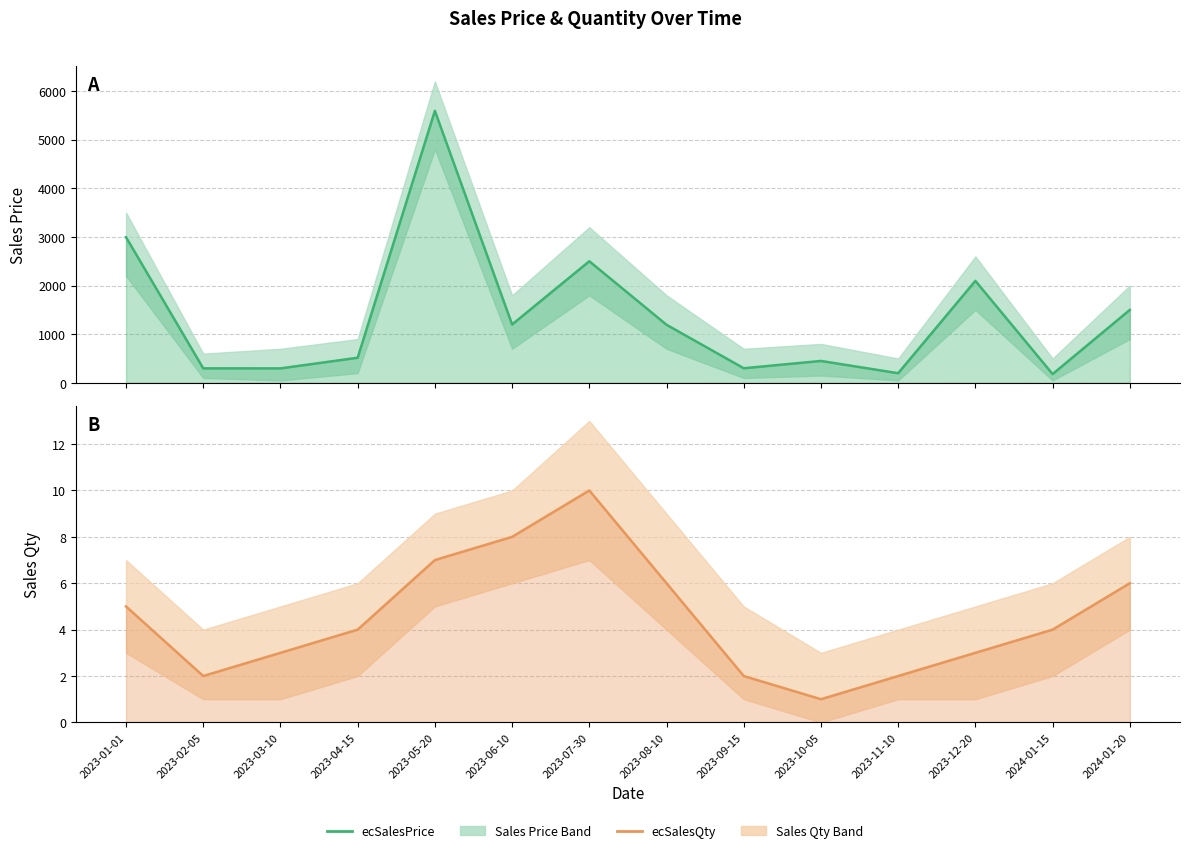

Which category has the highest value in the ecSalesQty series?

2023-07-30